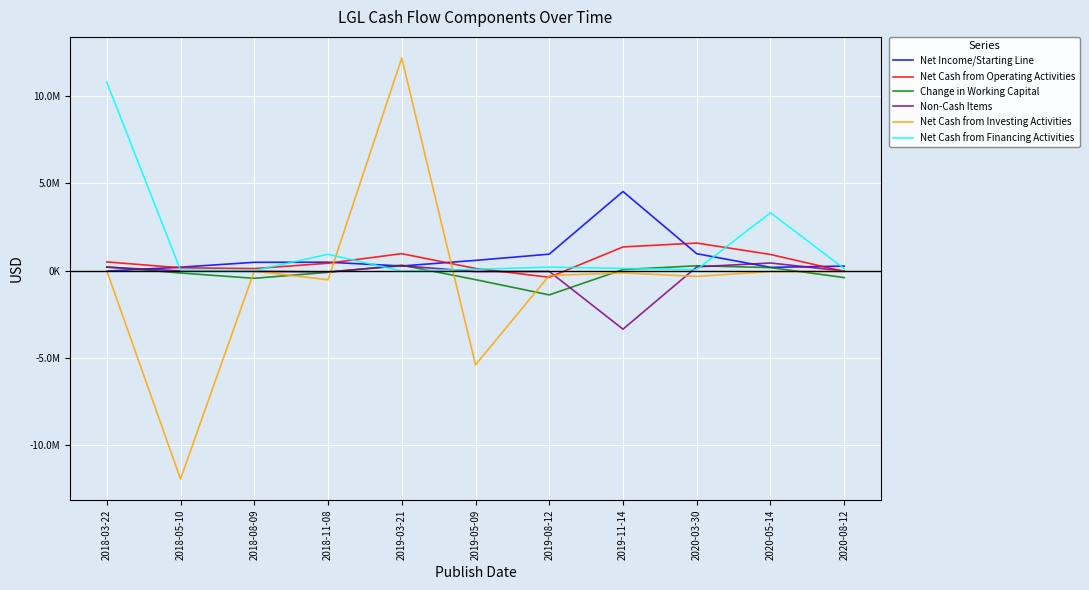

What are all the series names shown in the legend?

Net Income/Starting Line, Net Cash from Operating Activities, Change in Working Capital, Non-Cash Items, Net Cash from Investing Activities, Net Cash from Financing Activities